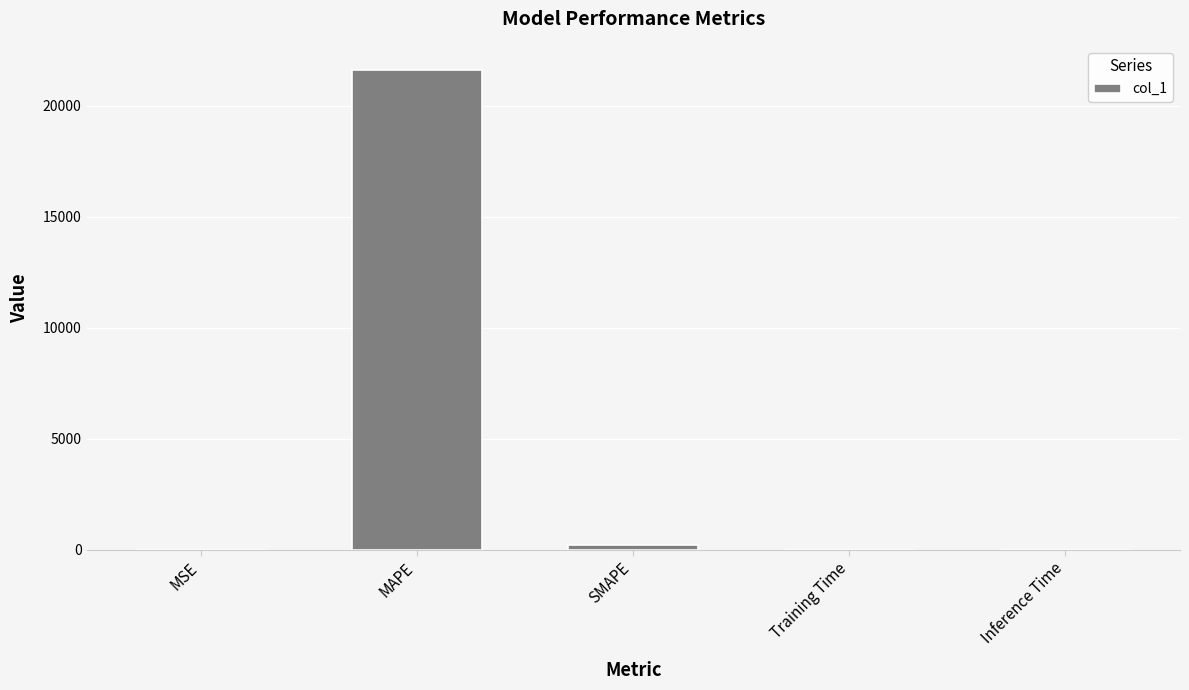

The value at Training Time is 0.0. True or false?

True